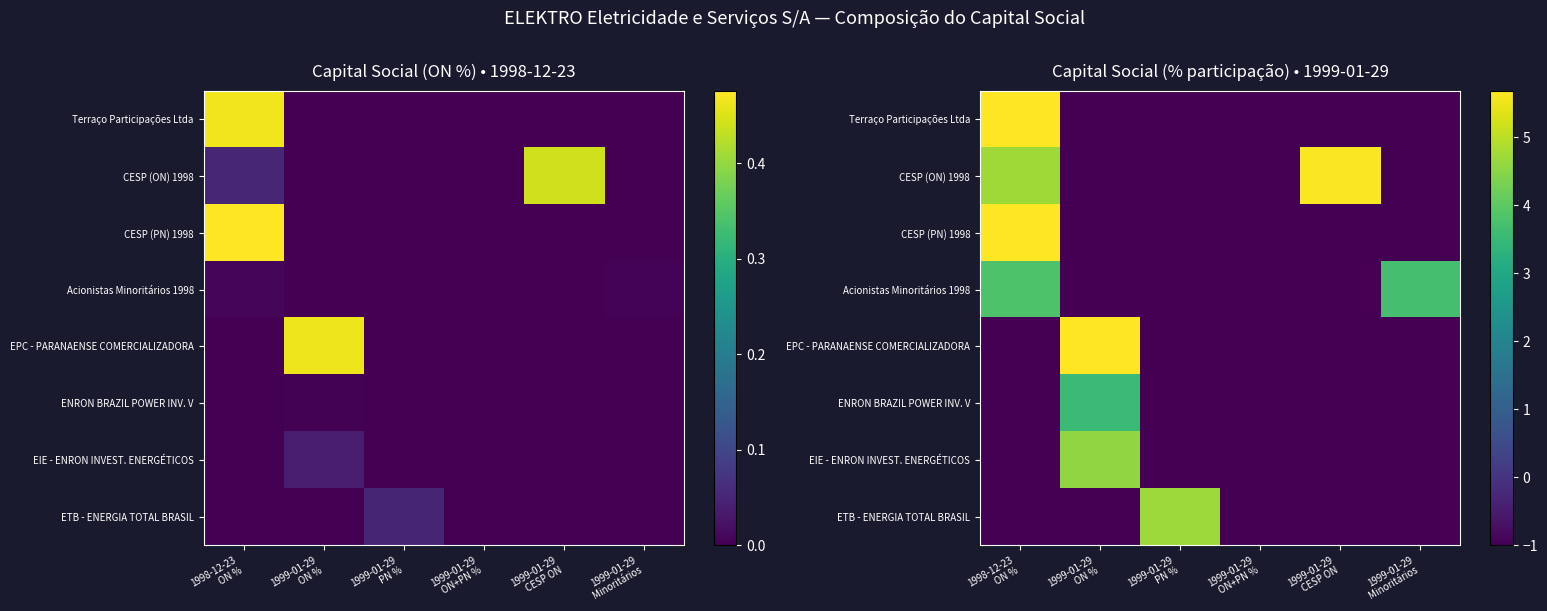

At which category is the sum across all series the highest?

1998-12-23
ON %